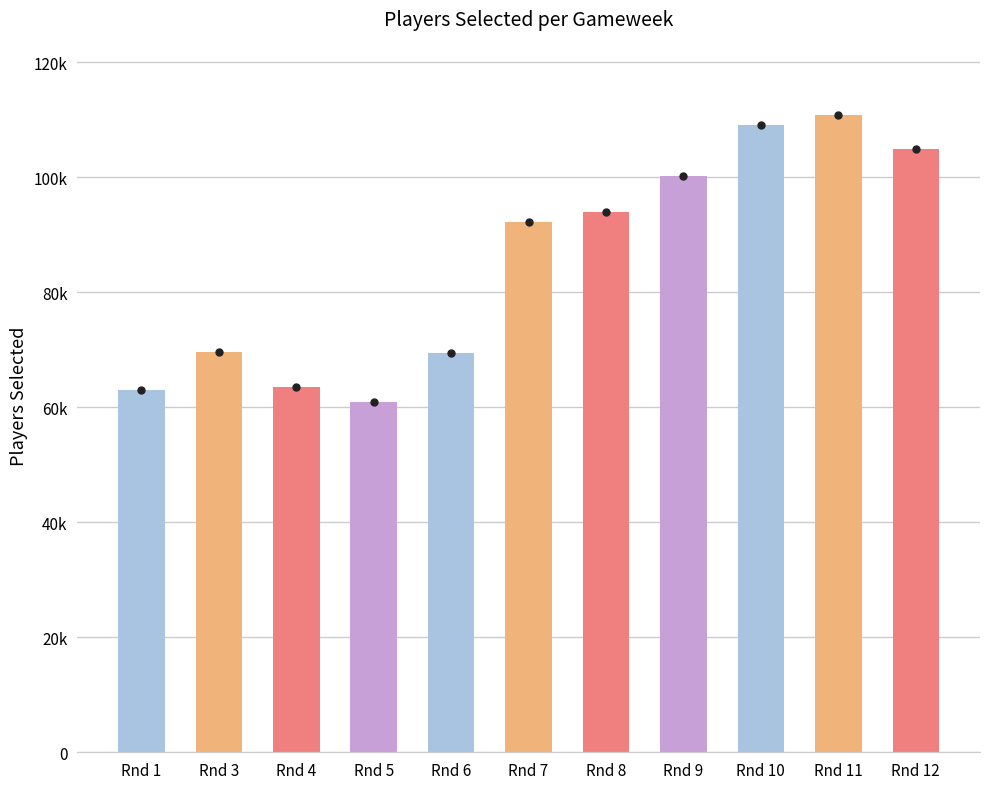

What value does the data have at Rnd 5?

60877